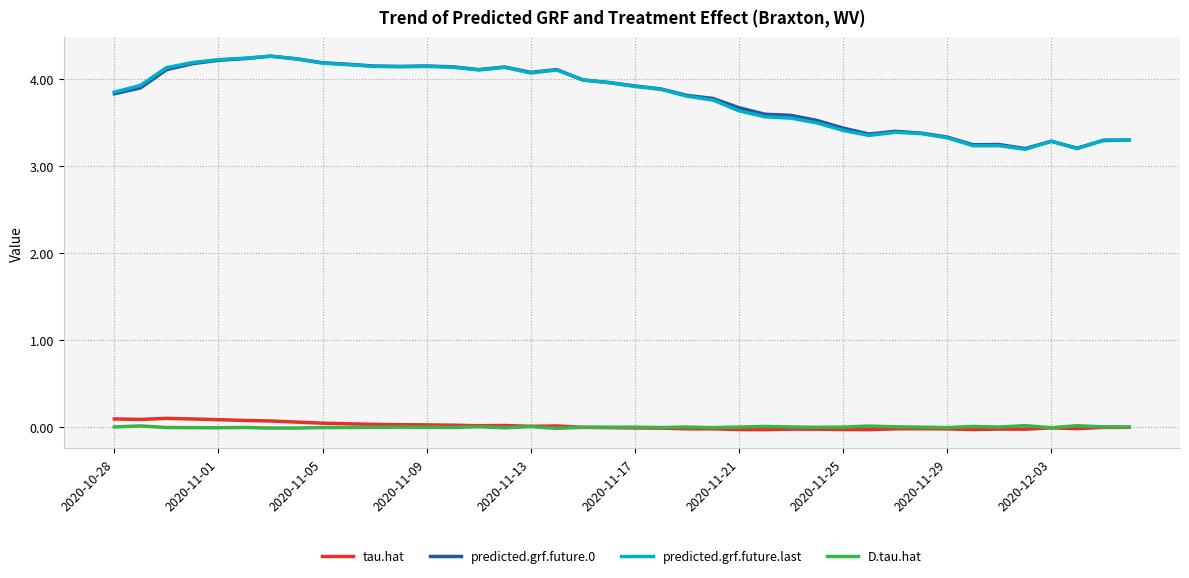

How many distinct data groups are displayed?

4